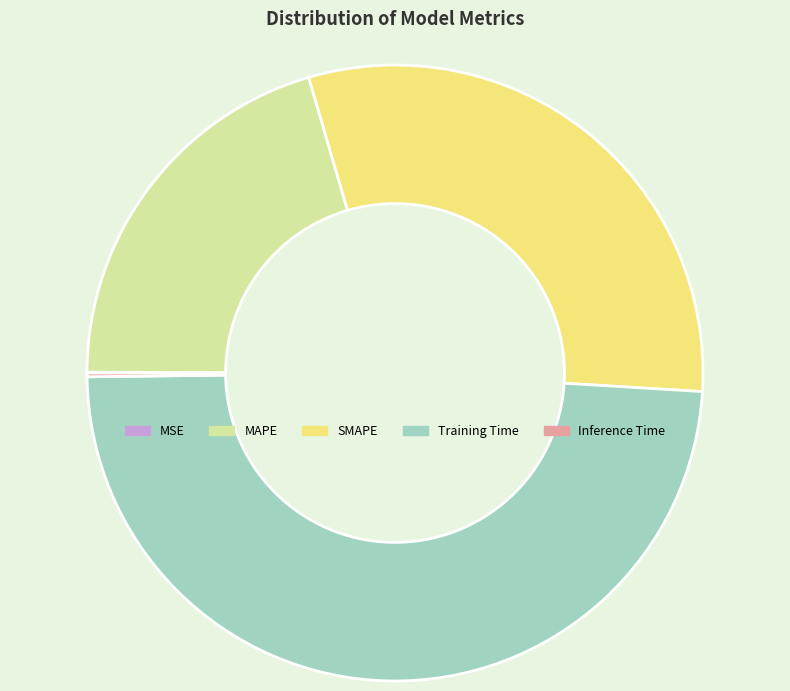

True or false: SMAPE accounts for 30% of the total.

True